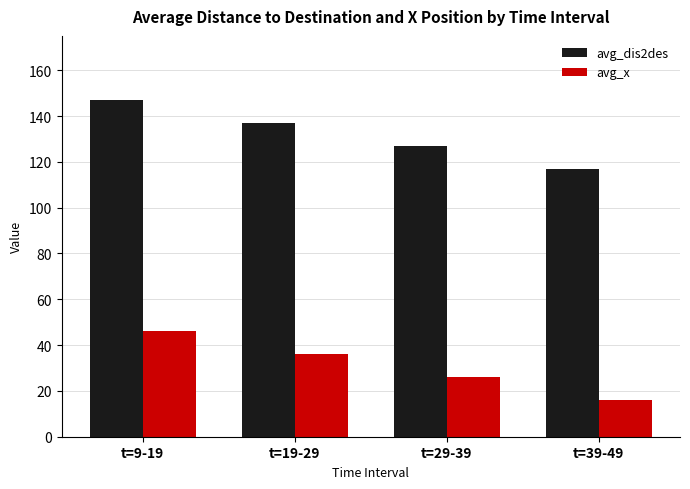

Reading left to right, transcribe all the data shown in this chart.

avg_dis2des: t=9-19=147.0	t=19-29=137.0	t=29-39=127.0	t=39-49=117.0
avg_x: t=9-19=46.0	t=19-29=36.0	t=29-39=26.0	t=39-49=16.0